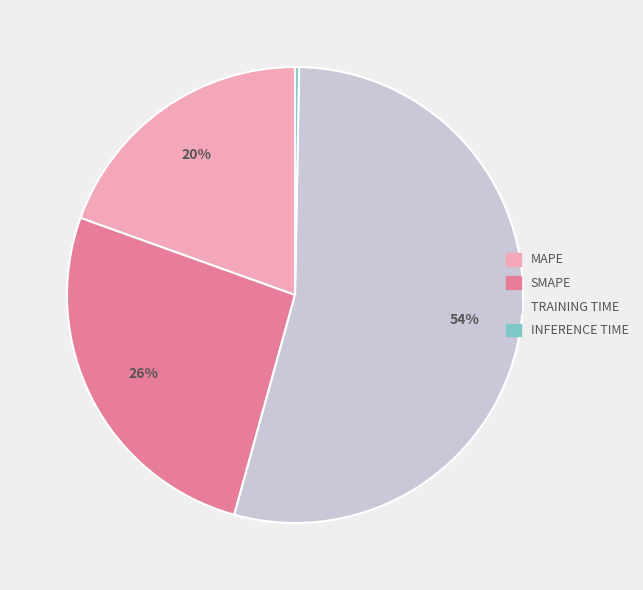

How many segments does this pie chart have?

4